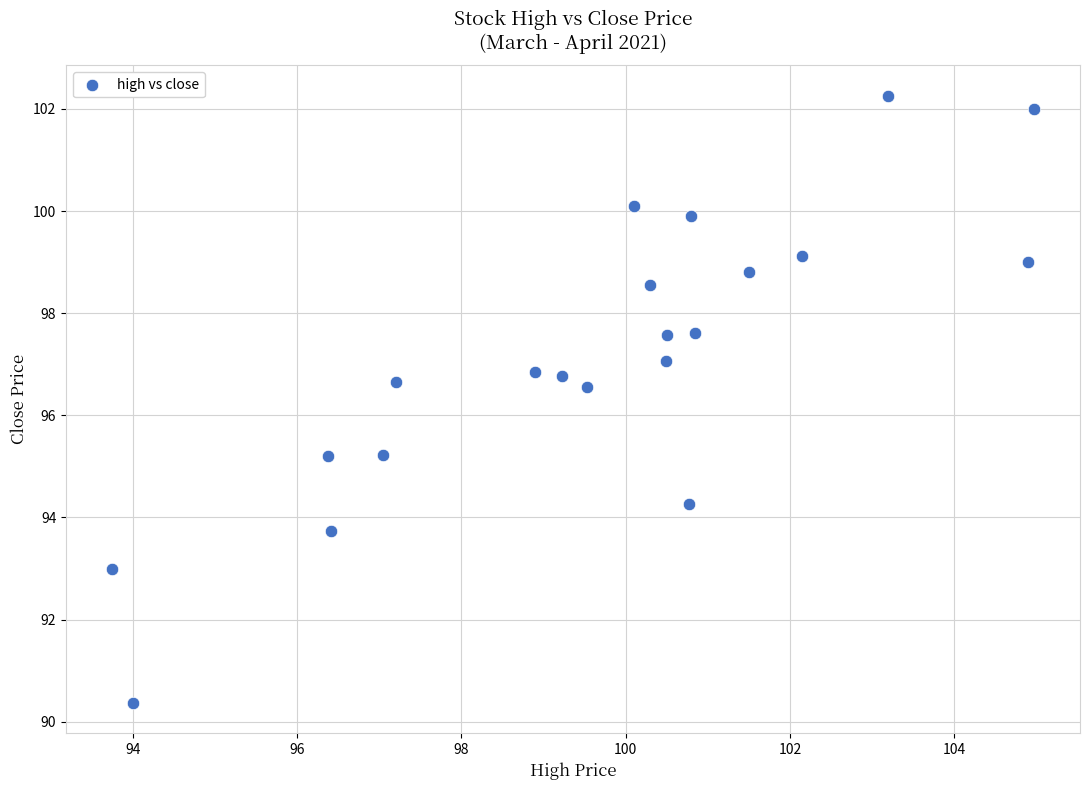

What is the range of Y values (max minus min)?

11.9